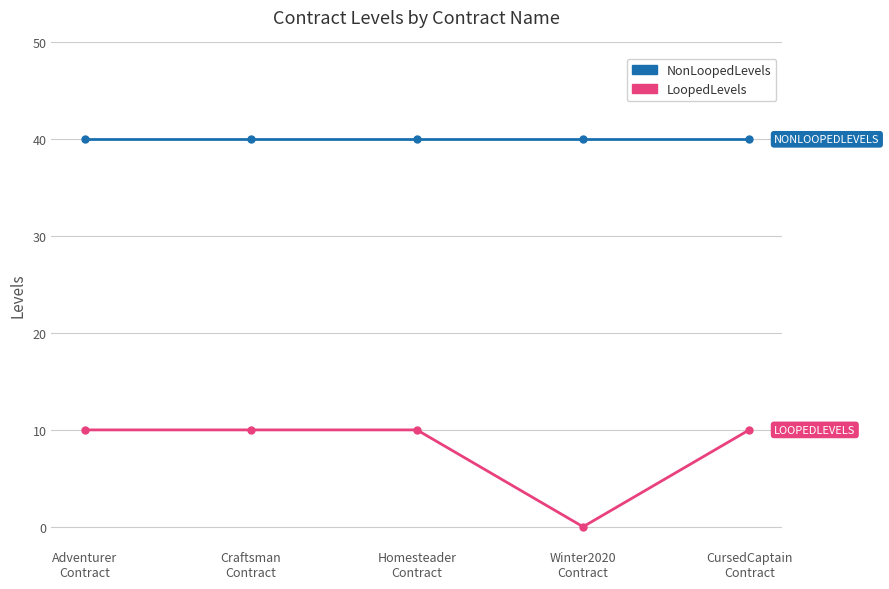

Which series has the largest total across all categories?

NonLoopedLevels